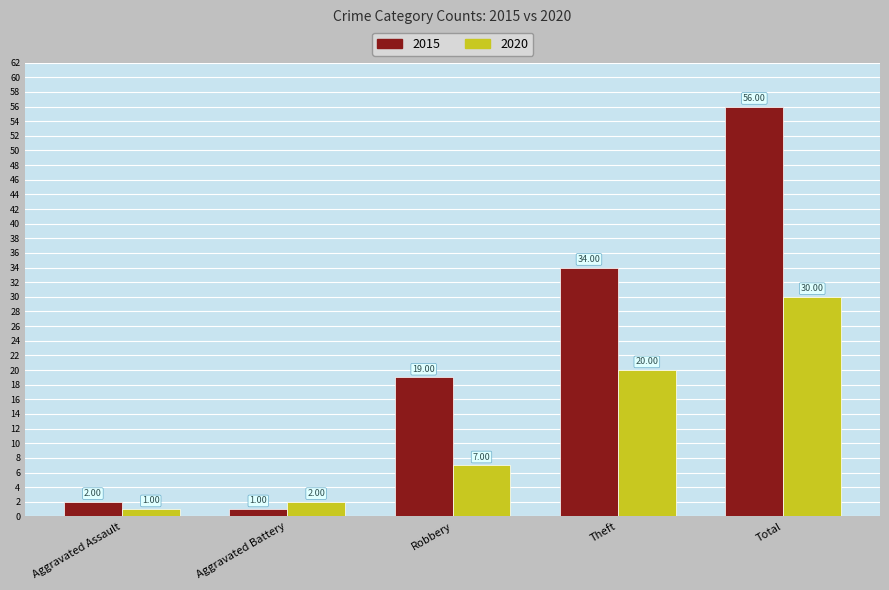

How many data points in 2015 are less than 19?

2